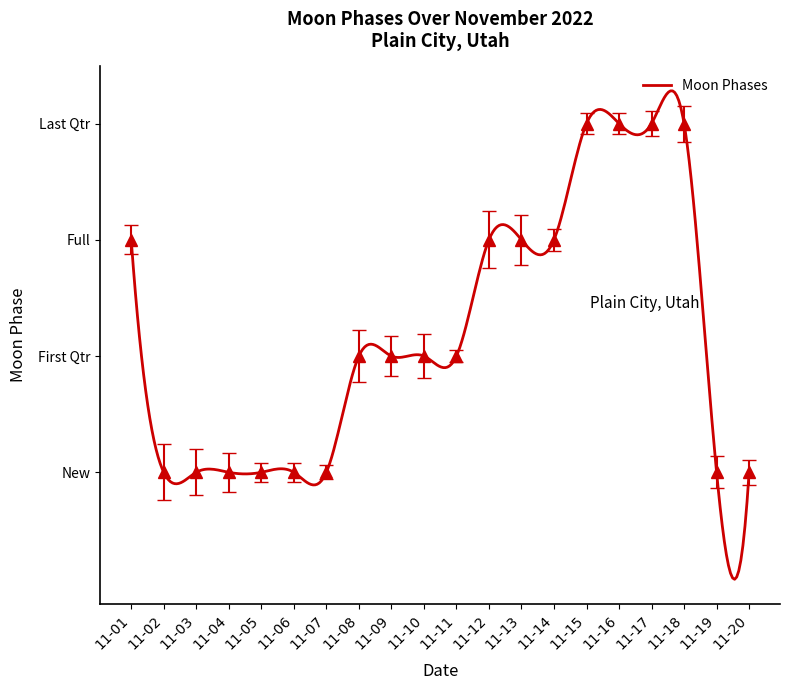

How many values are between 0 and 2?

16